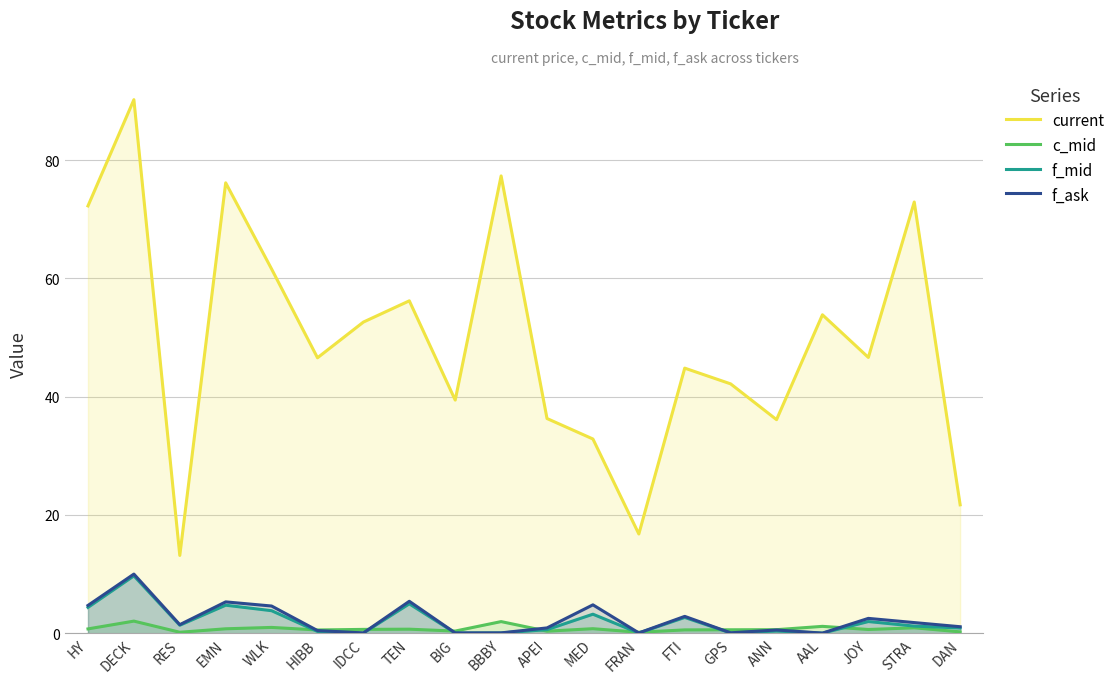

What is the average value of the c_mid series?

0.7